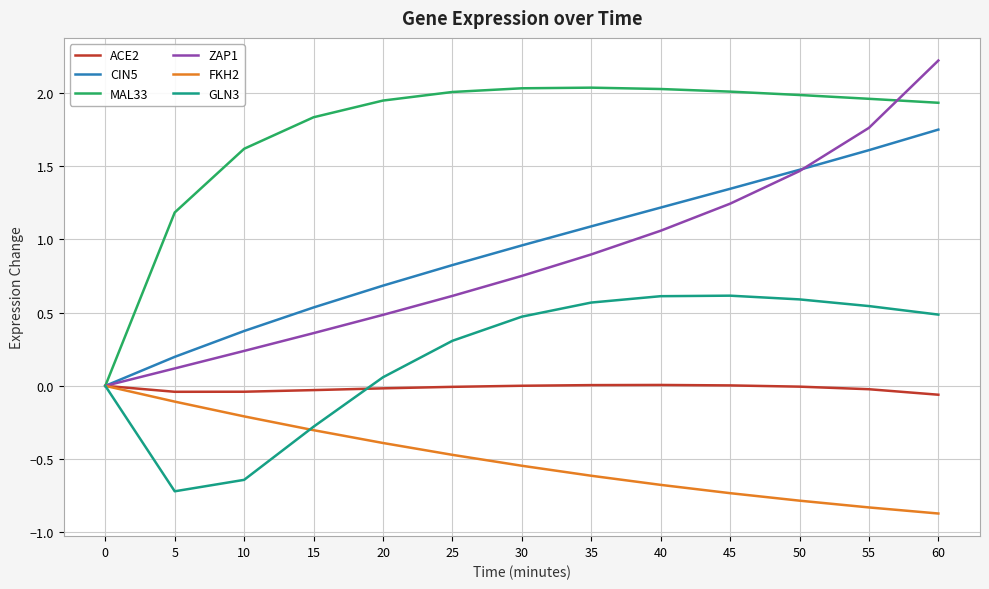

What is the smallest value displayed?

-0.9